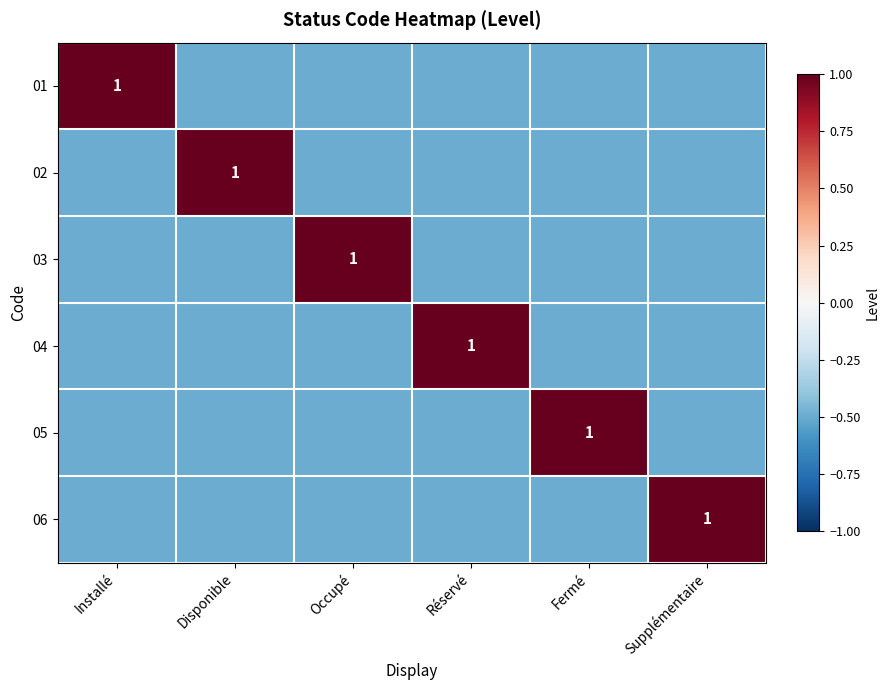

Rank the categories by 05 value from lowest to highest.

Installé, Disponible, Occupé, Réservé, Supplémentaire, Fermé